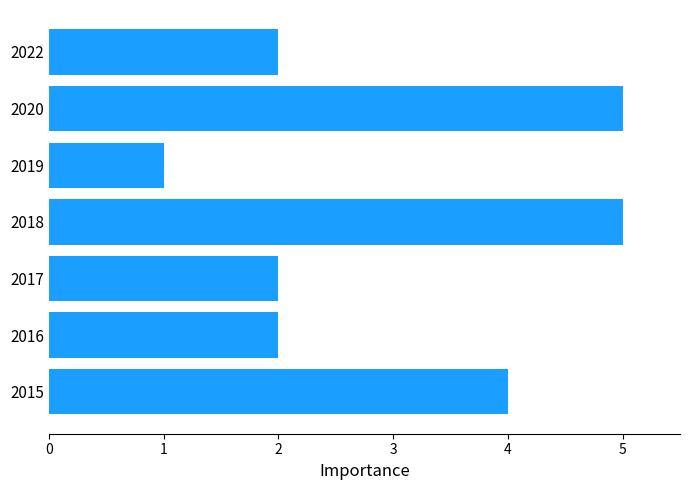

Reading bottom to top, what are all the values shown in this chart?

4	2	2	5	1	5	2